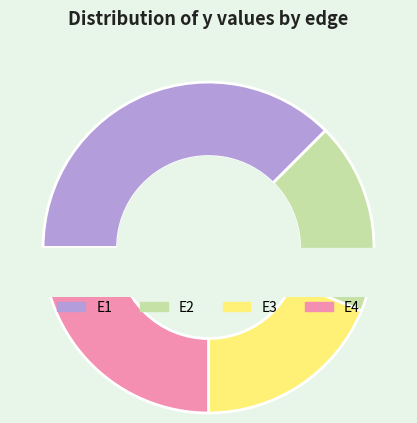

Is it true that E4 is 34% of the pie?

False